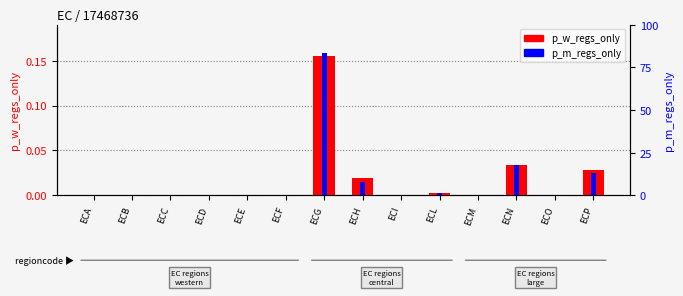

Which series has the largest total across all categories?

p_w_regs_only